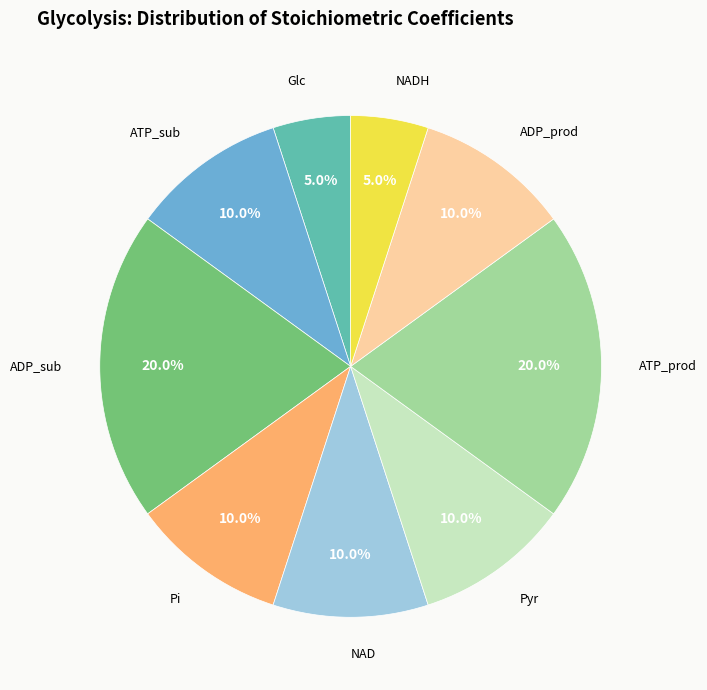

Is there a majority slice in this chart?

No